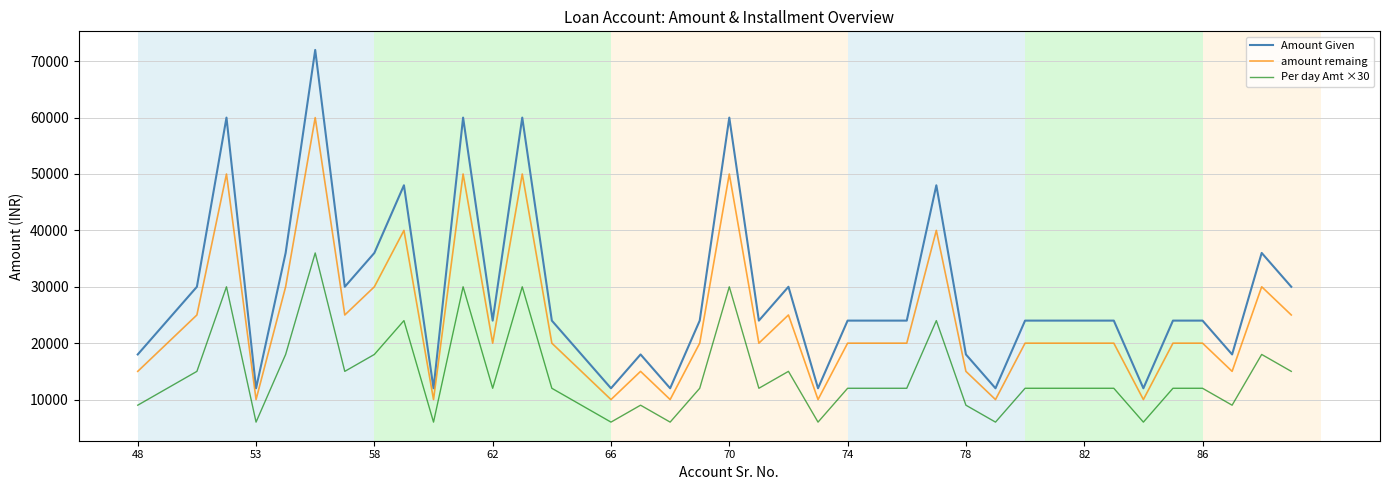

What is the greatest value displayed?

72000